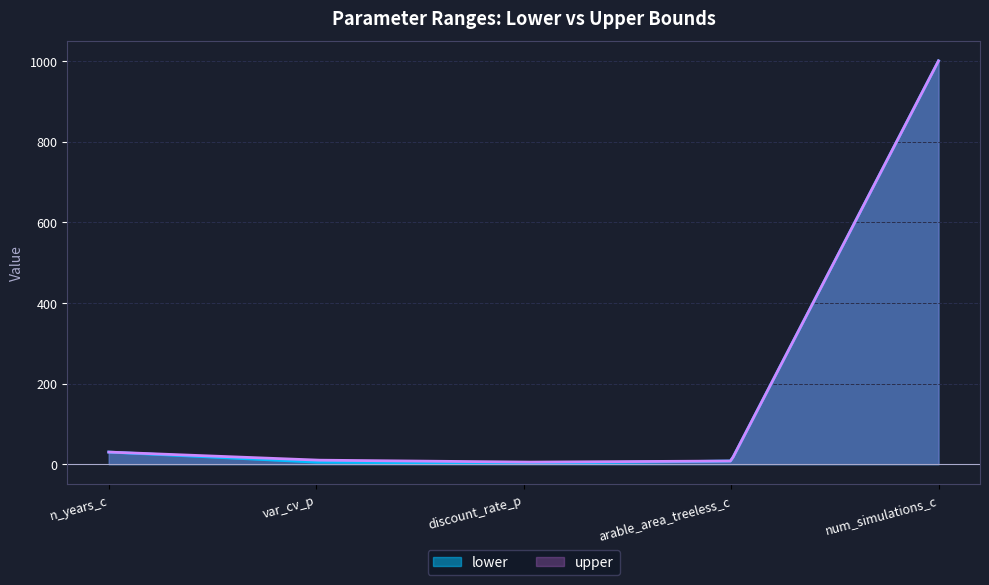

What is the average value of the lower series?

133.7